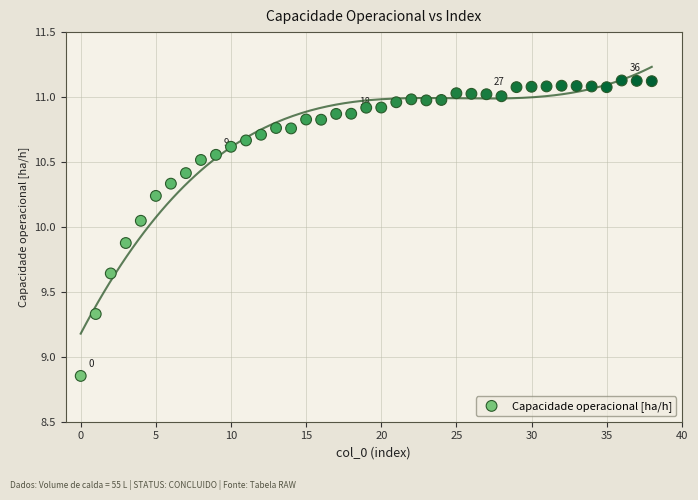

What is the range of Y values (max minus min)?

2.3